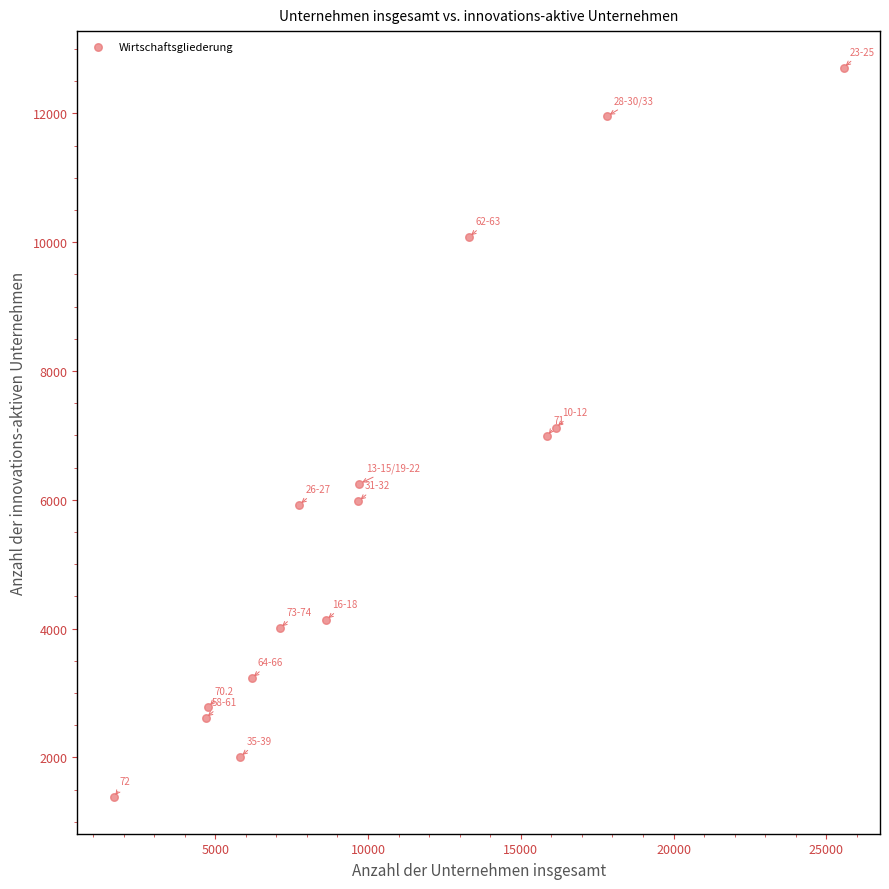

What is the range of X values (max minus min)?

23885